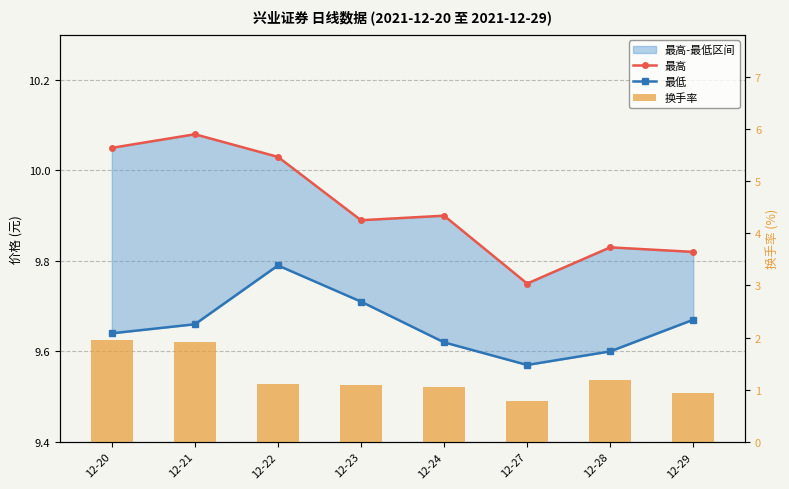

Rank the series at 12-28 from lowest to highest value.

换手率, 最低, 最高